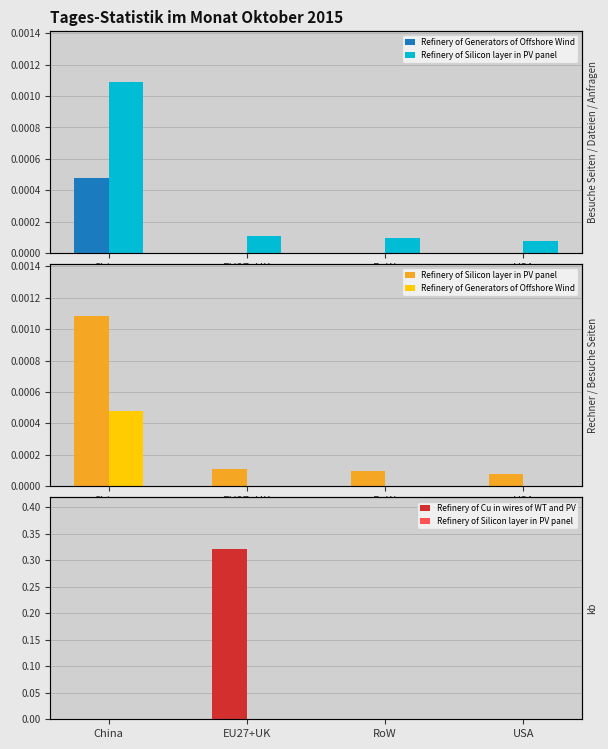

Are the bars grouped side by side (vs. stacked)?

Yes